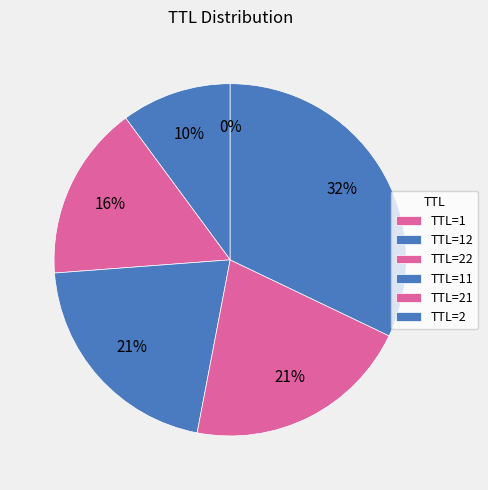

Count the number of slices in the pie.

6